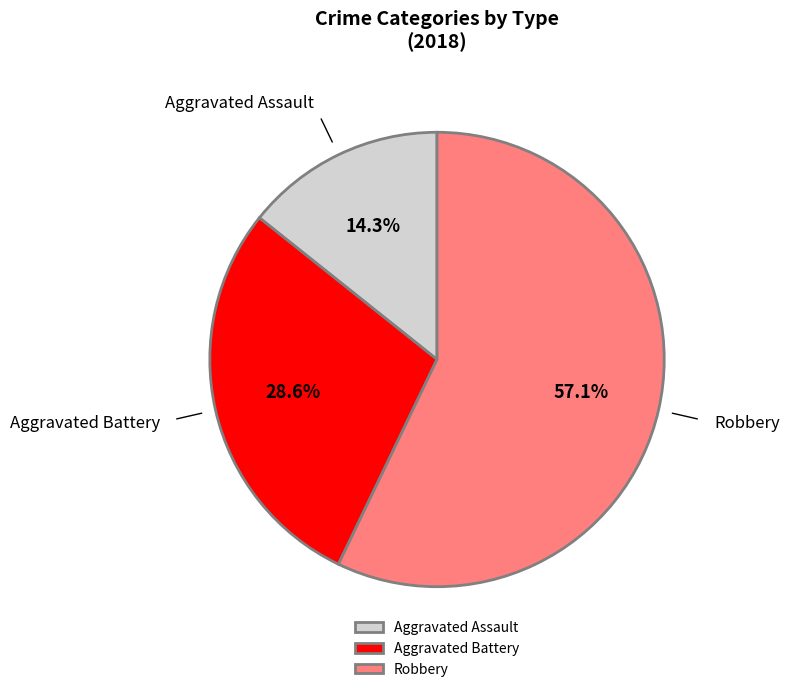

The Aggravated Battery slice represents 29% of the pie. True or false?

True